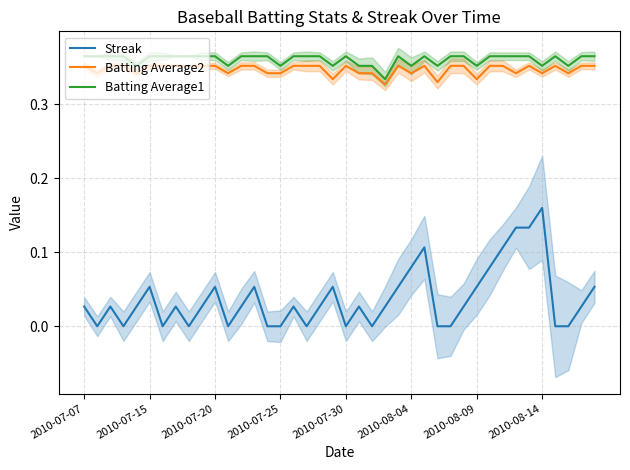

True or false: Batting Average2 and Streak intersect in this chart.

False